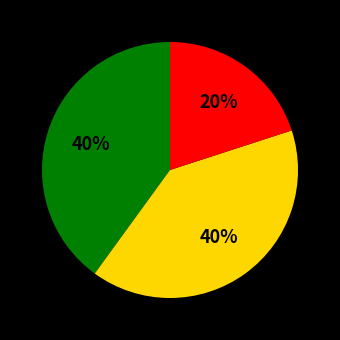

To the nearest percent, what is the difference between the largest and smallest slice percentages?

20%